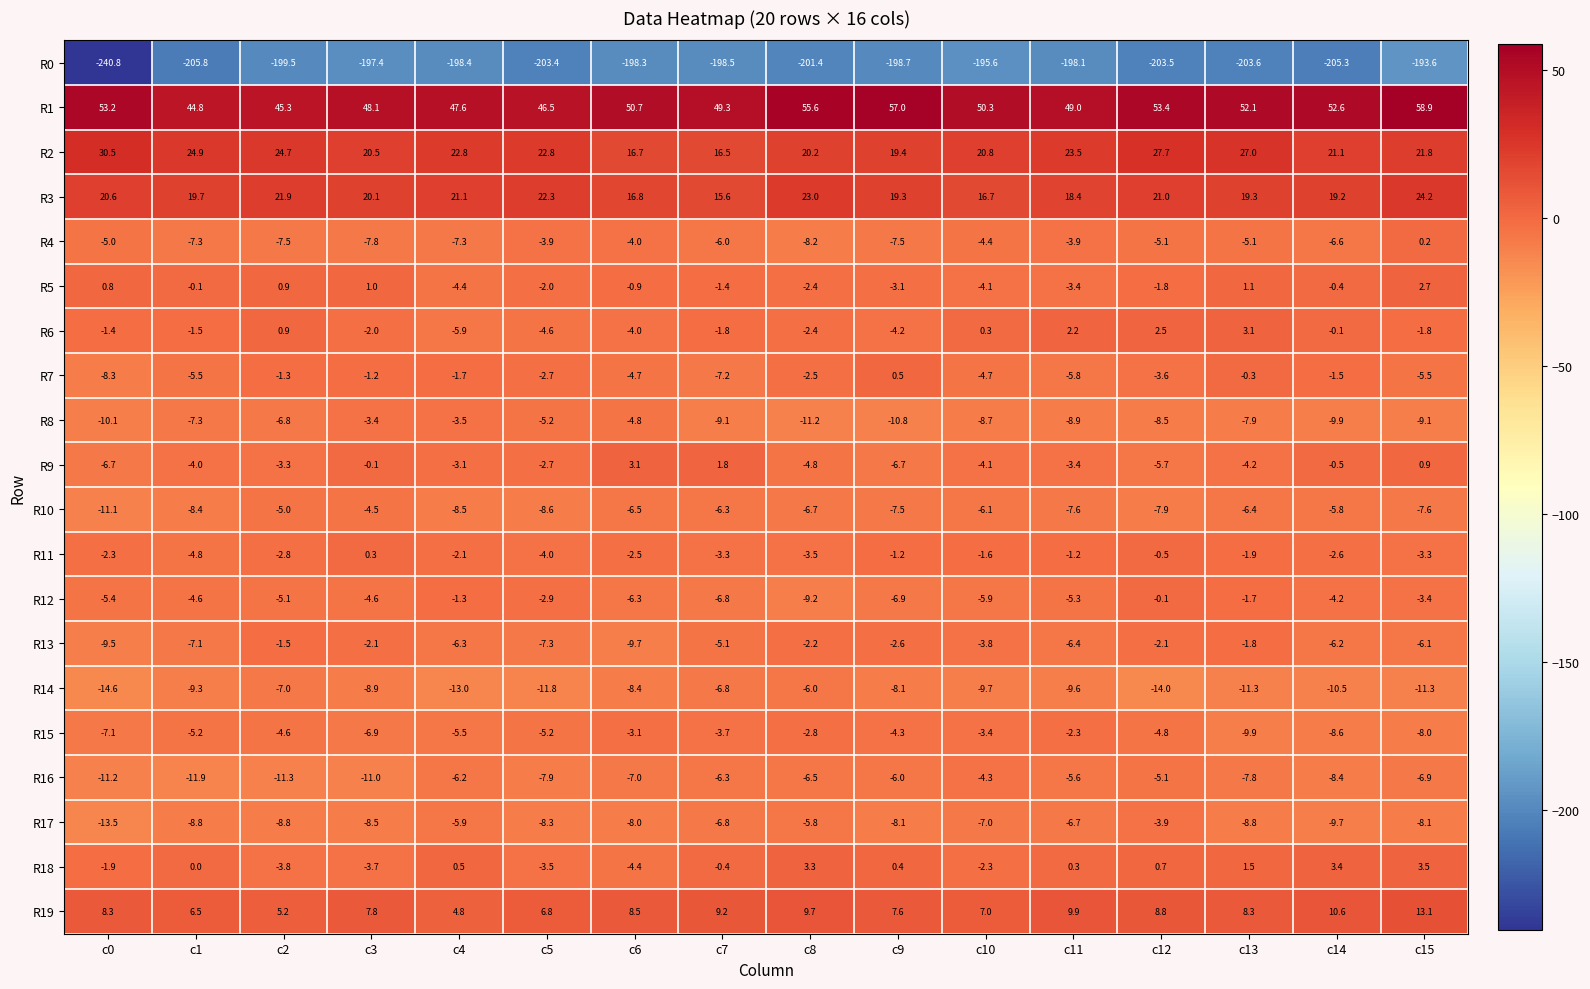

What value does the R17 series have at c5?

-8.3